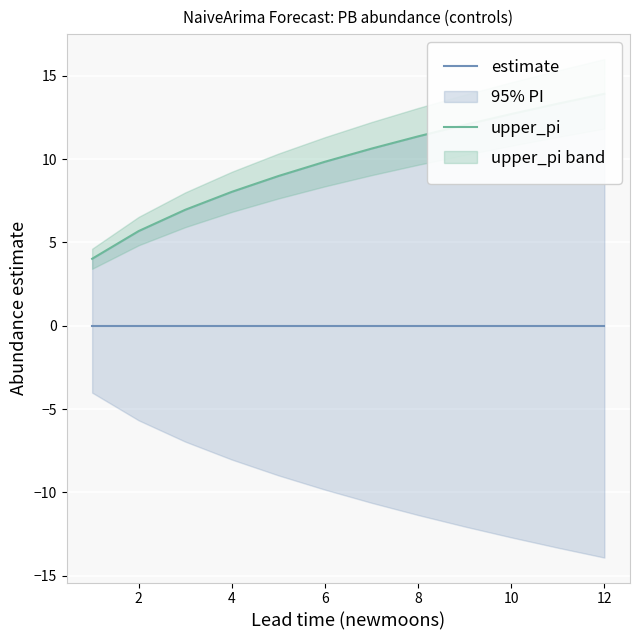

The upper_pi series shows 5.7 at 2. True or false?

True